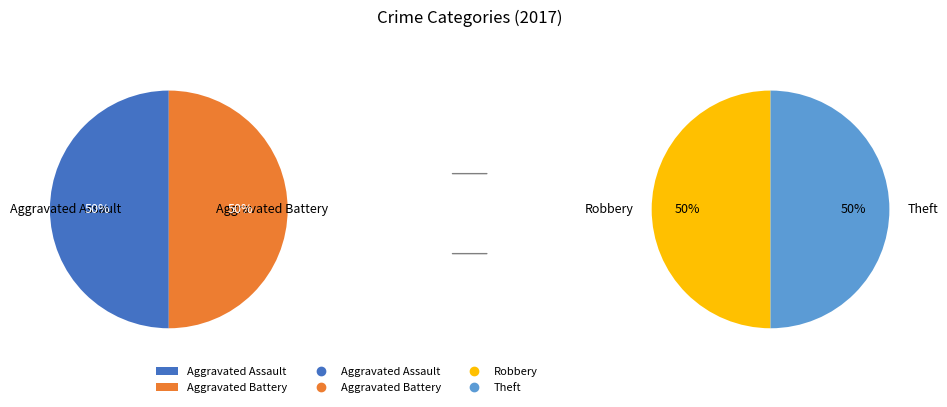

Combined, do Aggravated Battery and Aggravated Assault account for over 50%?

No